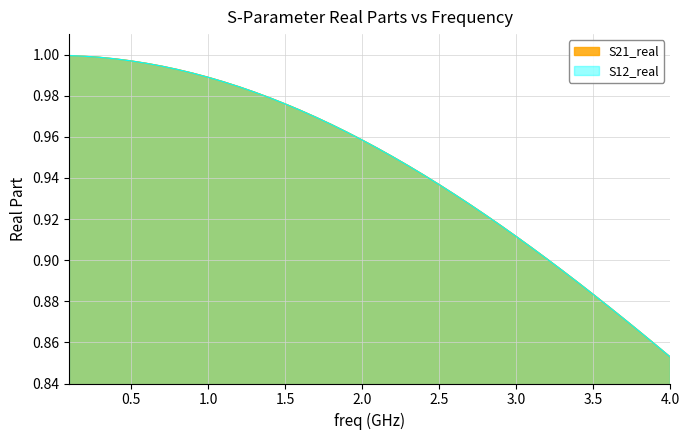

Is the value of S12_real at 30 greater than the value of S21_real at 39?

Yes